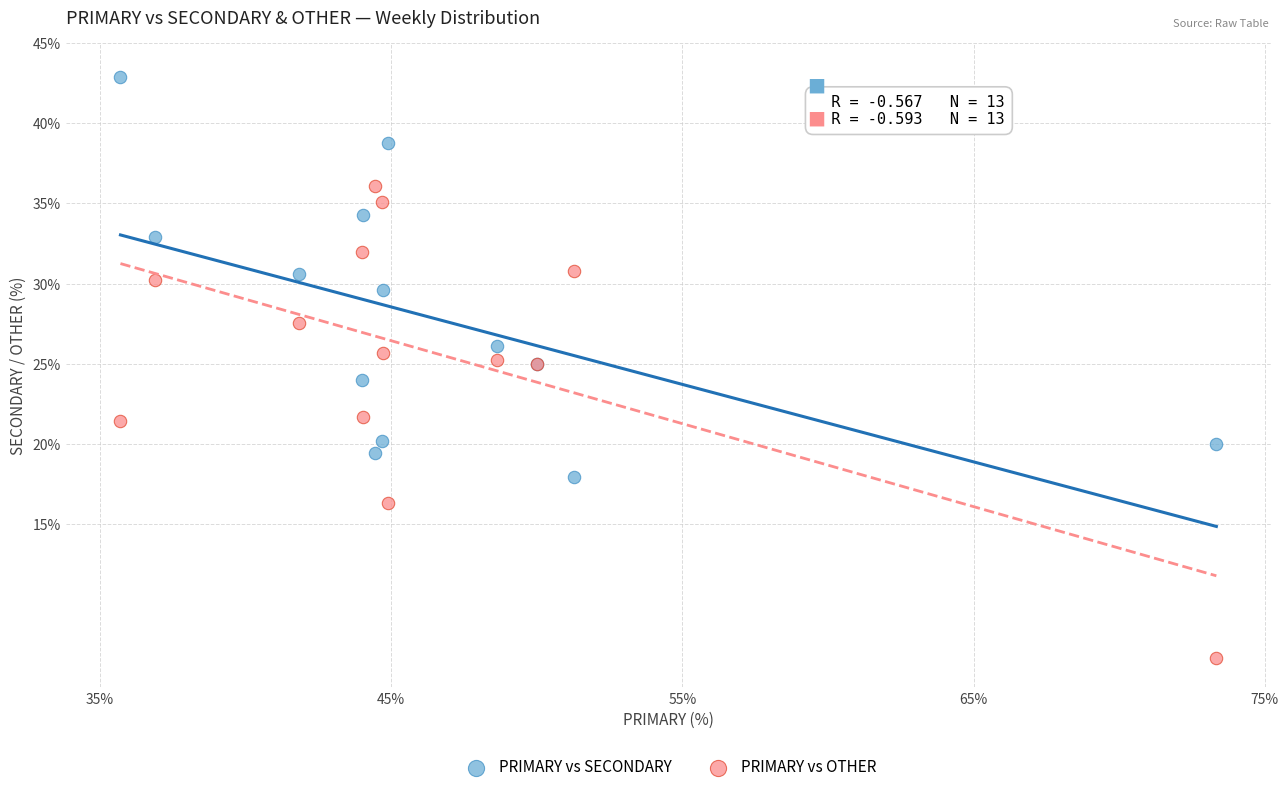

Which series has the widest spread of Y values?

PRIMARY vs OTHER